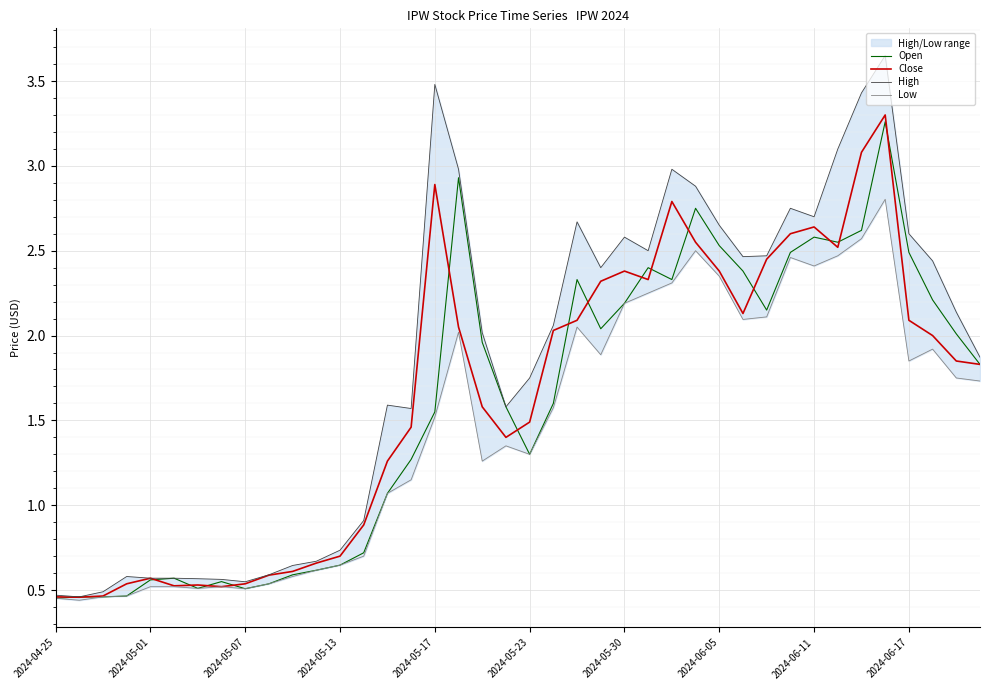

True or false: Low and High cross at least once.

False